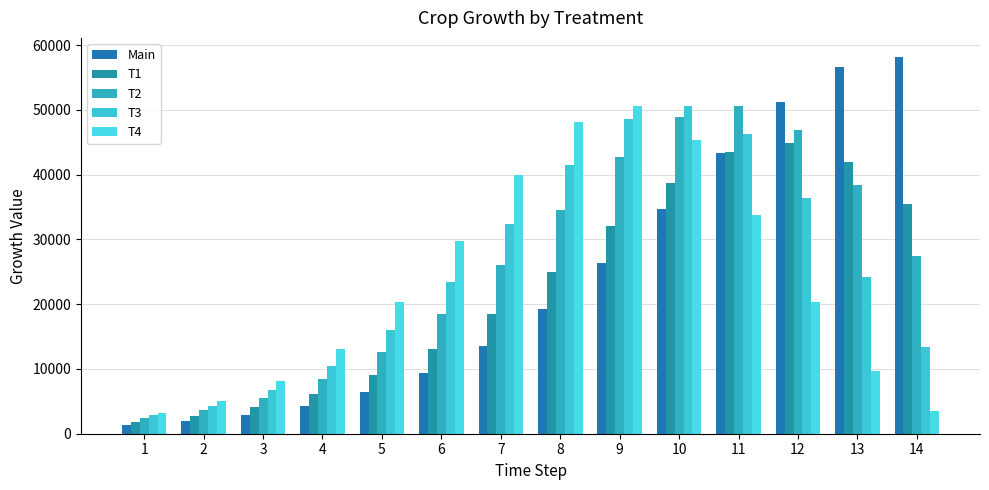

What is the value of the T2 bar at the 10th from the left?

48844.0